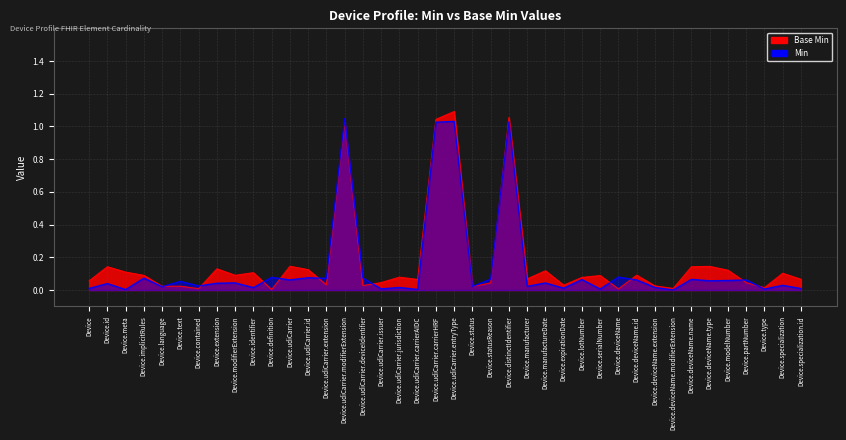

What are all the series names shown in the legend?

Base Min, Min